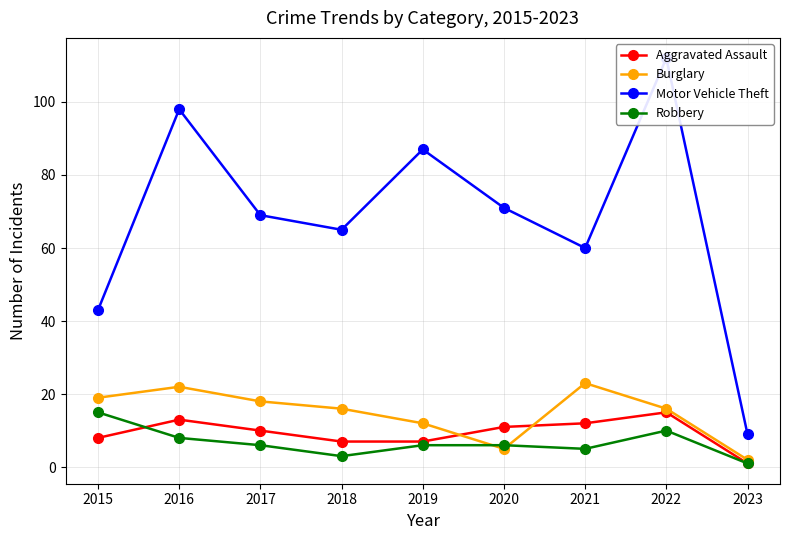

Which series changed the most between 2016 and 2021?

Motor Vehicle Theft